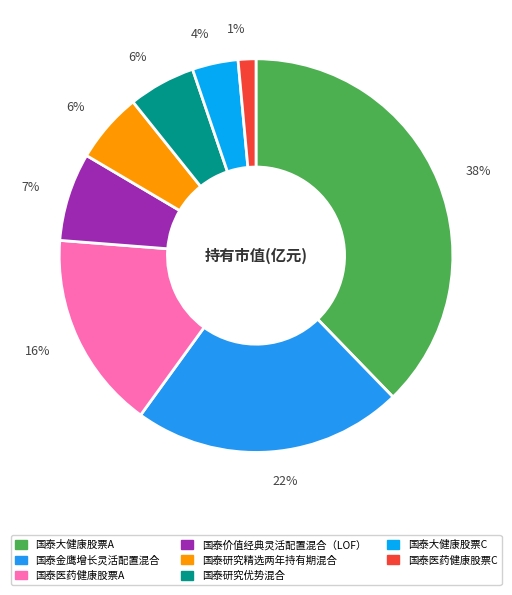

How many segments does this pie chart have?

8